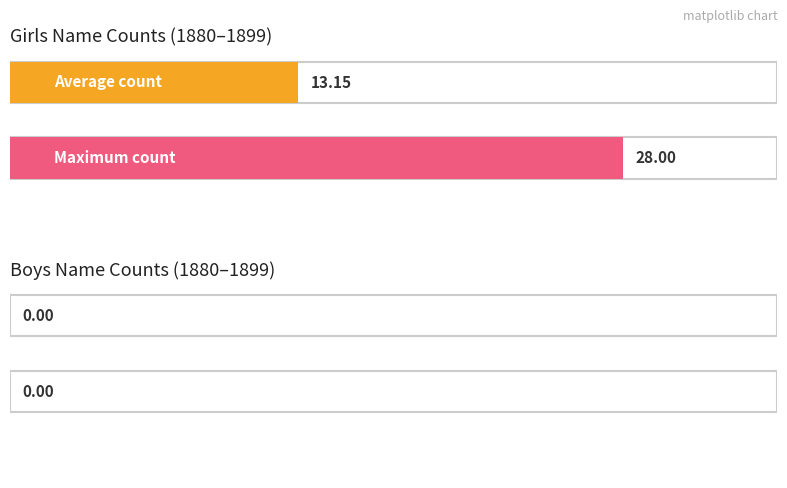

Which series has the widest spread of values?

Girls